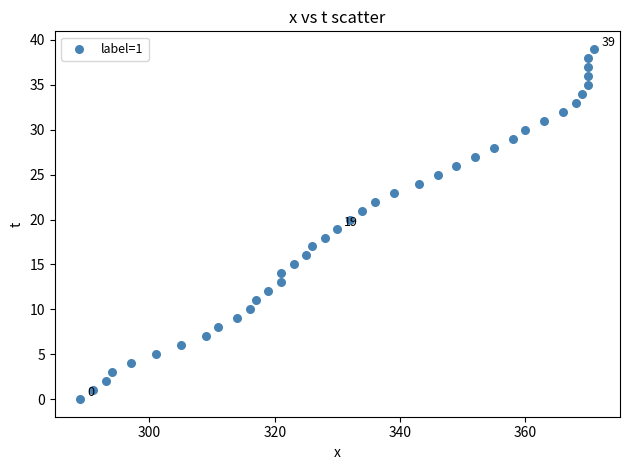

What is the range of Y values (max minus min)?

39